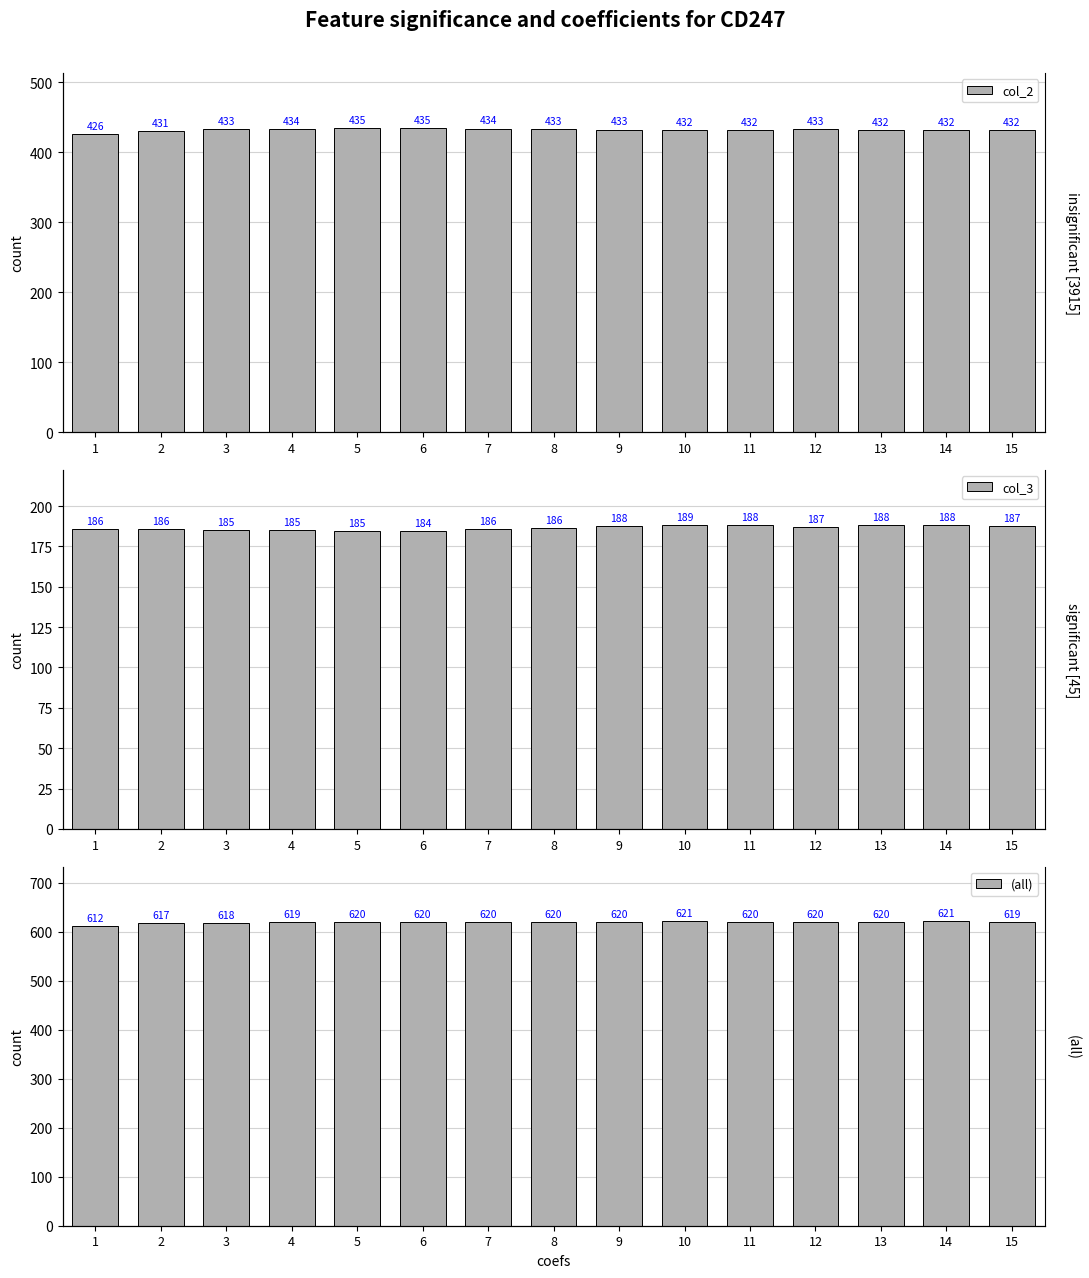

Rank the series by their average value, from highest to lowest.

(all), col_2, col_3